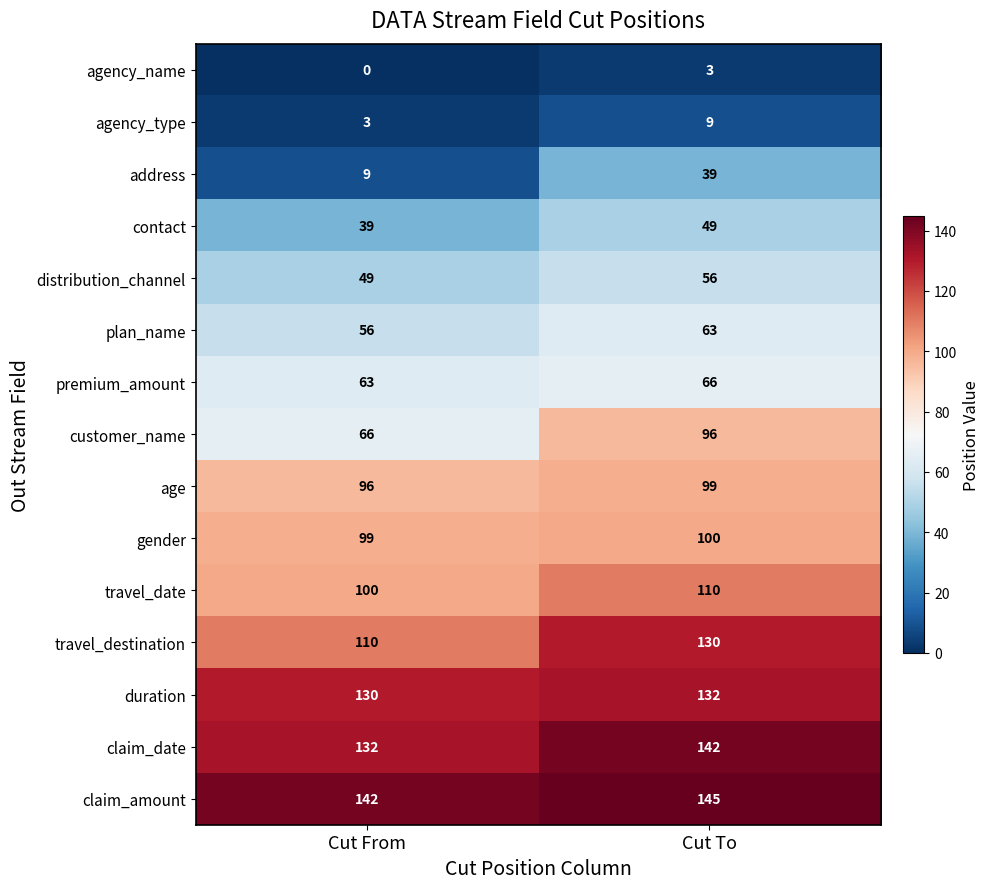

Read the duration value at Cut To.

132